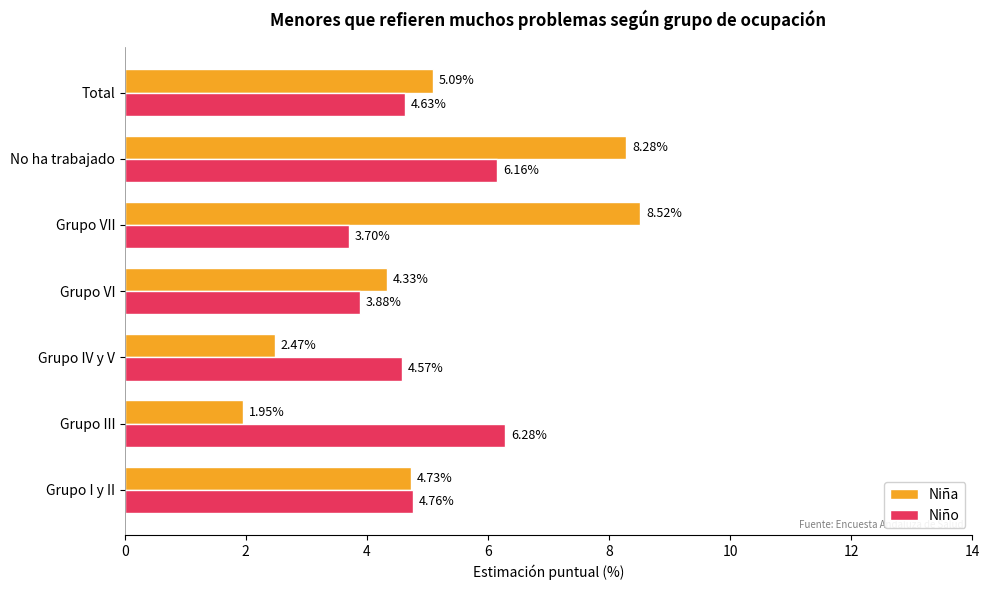

What is the average value of the Niño series?

4.9